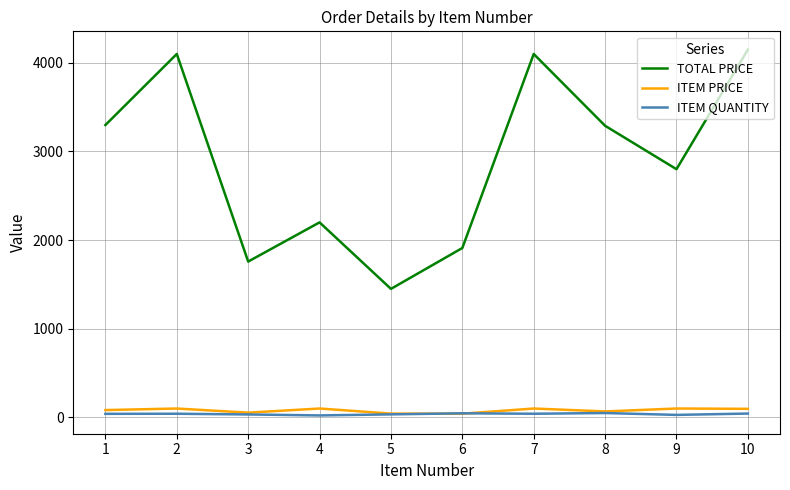

Which series has the largest range (max minus min)?

TOTAL PRICE